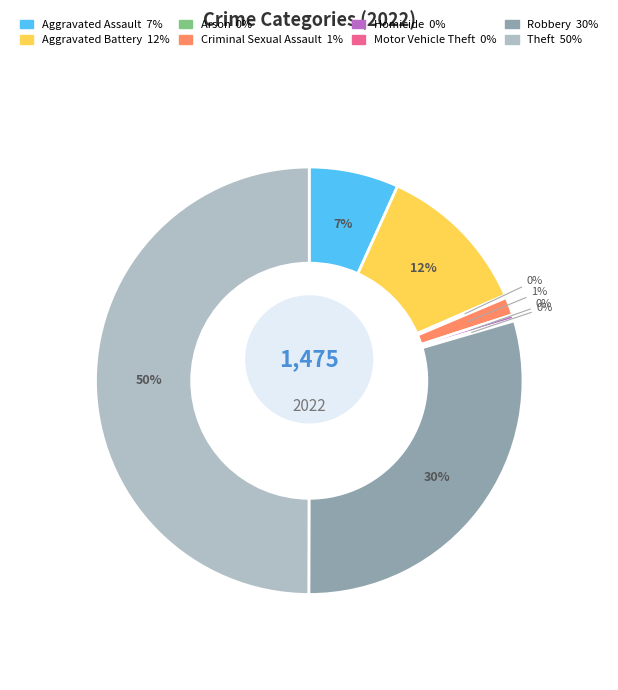

Does Aggravated Assault represent more than half of the total?

No